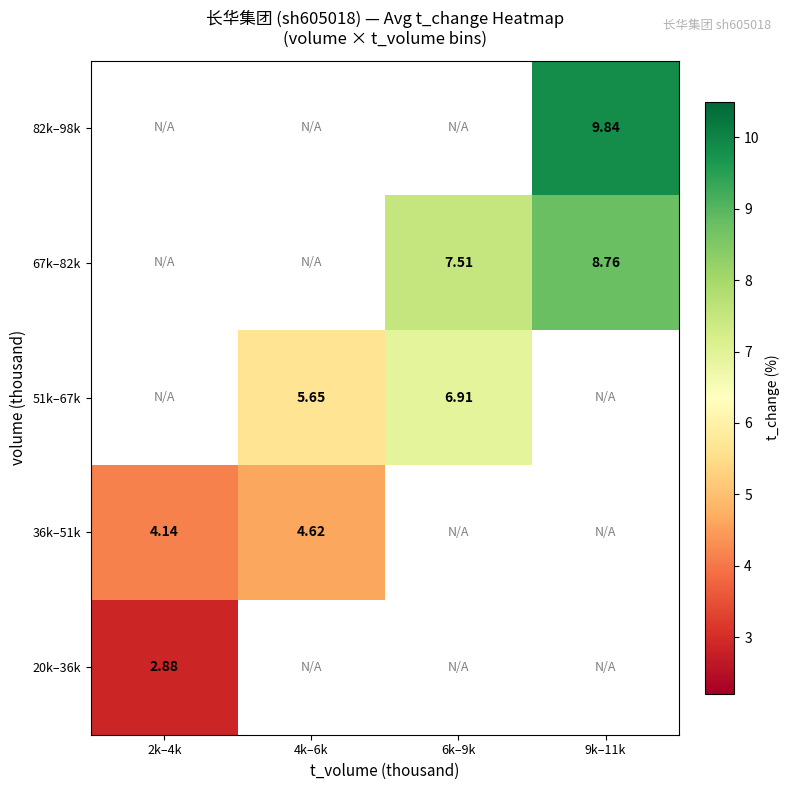

List the labels in order of 82k–98k value, smallest first.

2k–4k, 4k–6k, 6k–9k, 9k–11k